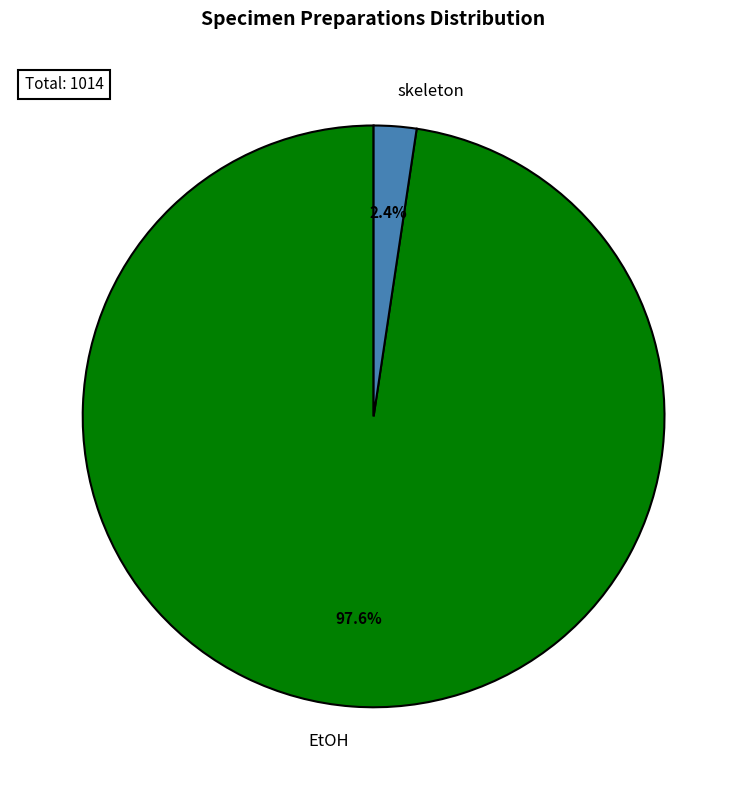

What percentage is the EtOH slice, to the nearest percent?

98%